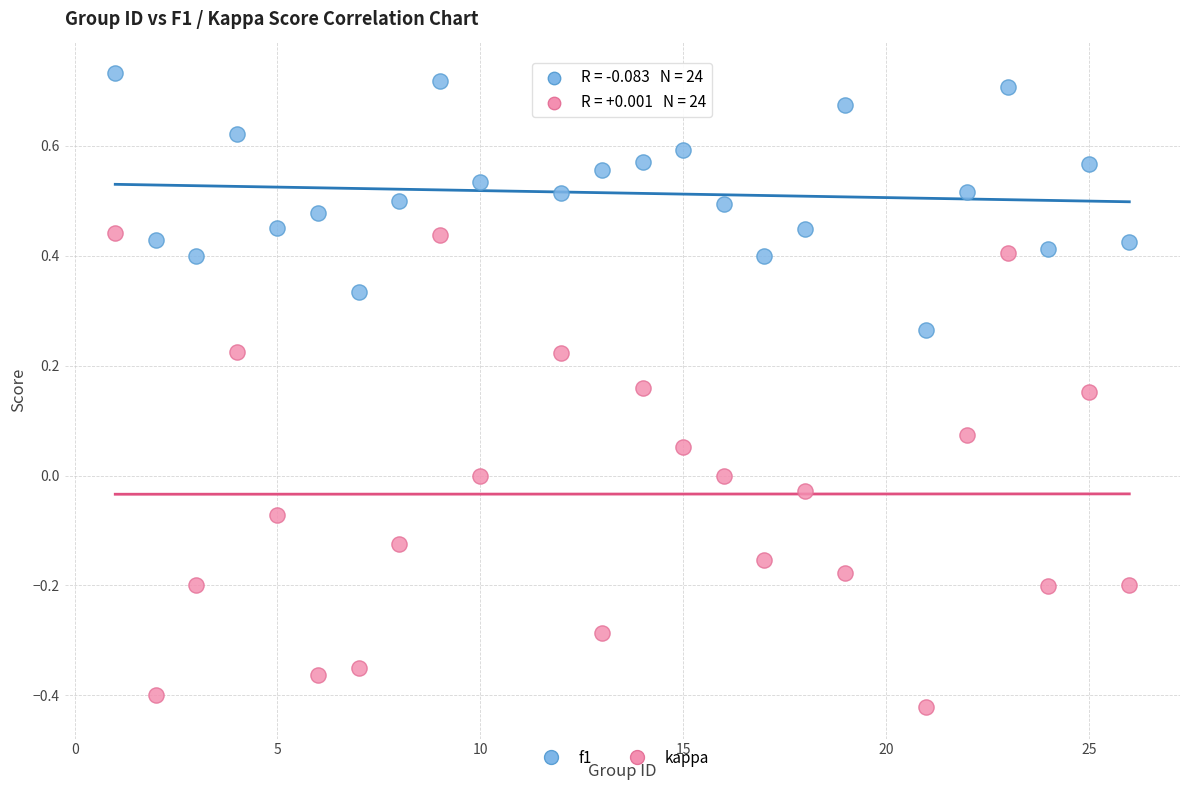

Across all data points, what is the range of Y values (max minus min)?

1.2